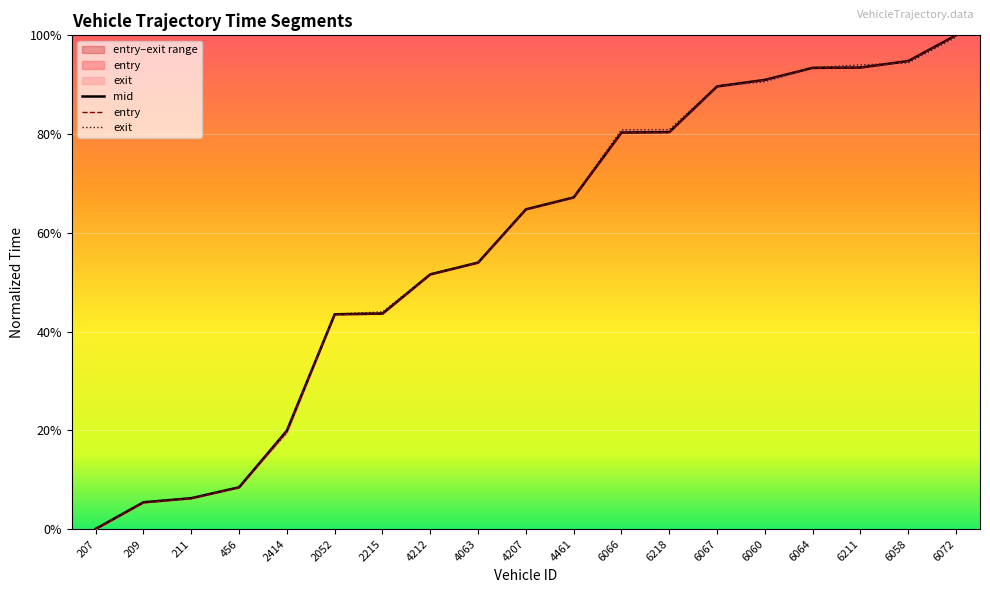

What is the difference between the maximum and minimum values in the exit series?

1.0